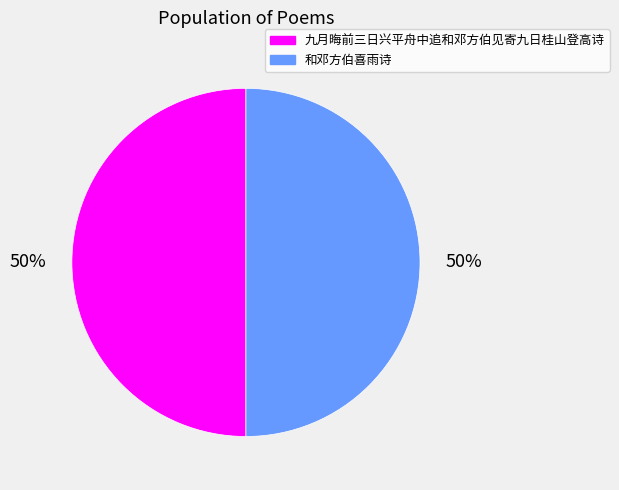

To the nearest percent, what portion does 和邓方伯喜雨诗 represent?

50%